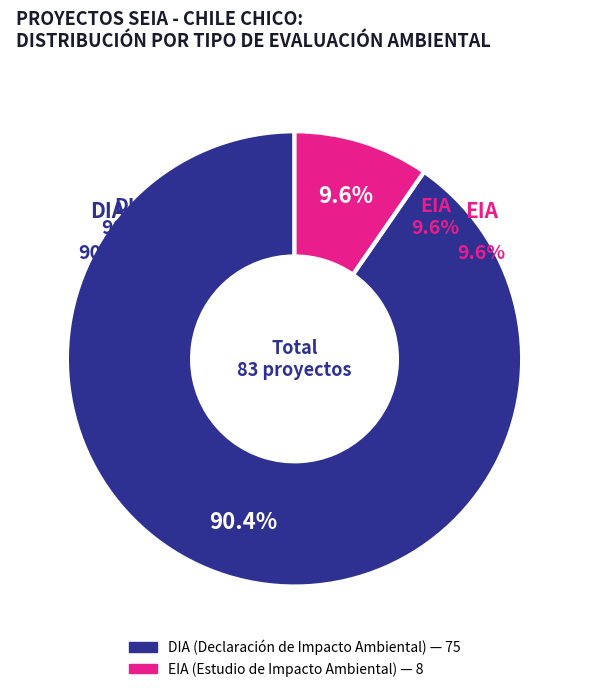

What percentage is the DIA slice, to the nearest percent?

90%